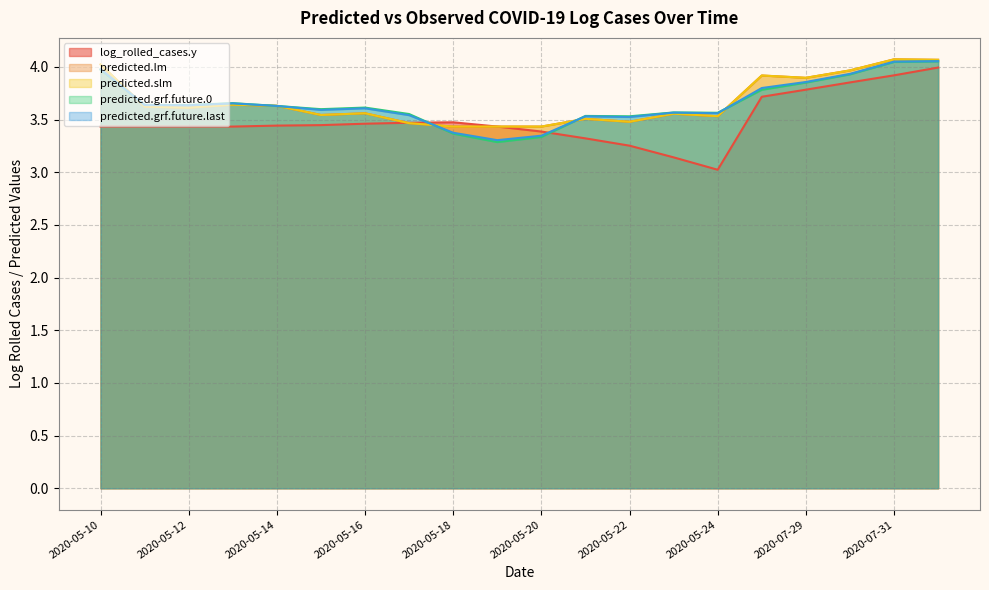

What is the value of the predicted.slm point at the 7th from the left?

3.6